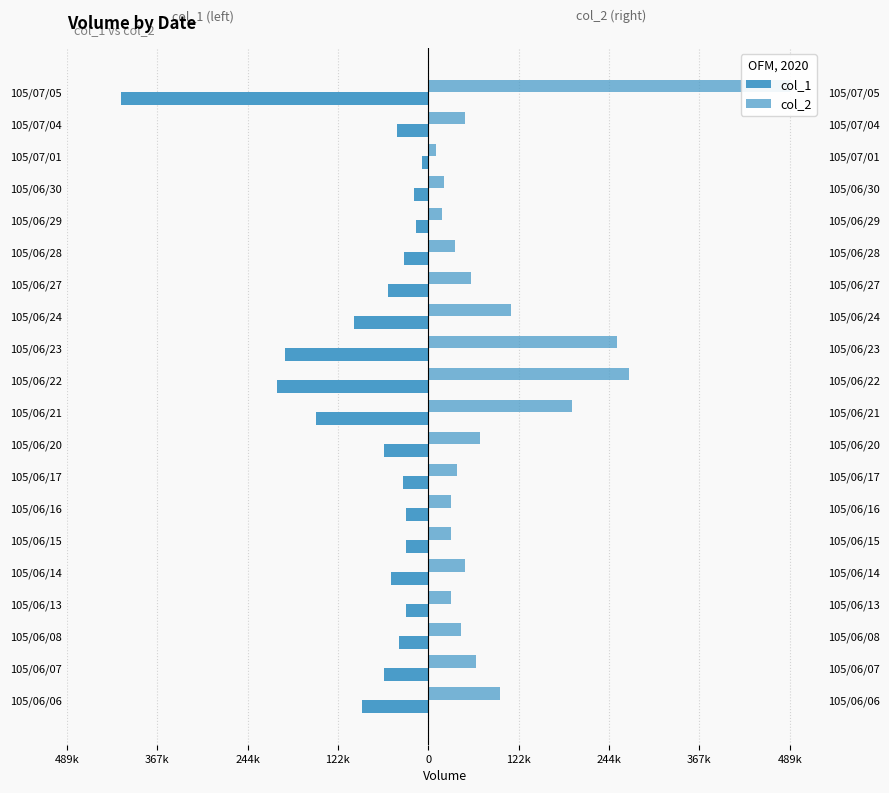

Does the chart contain any negative values?

Yes